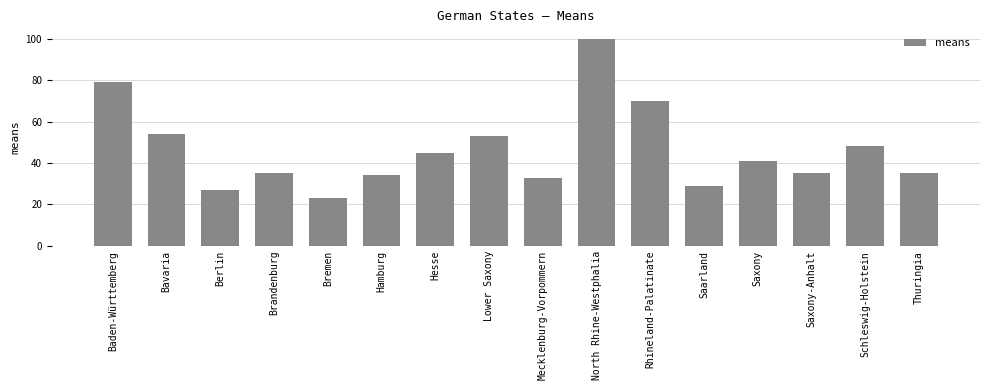

What position from the right is Thuringia?

1